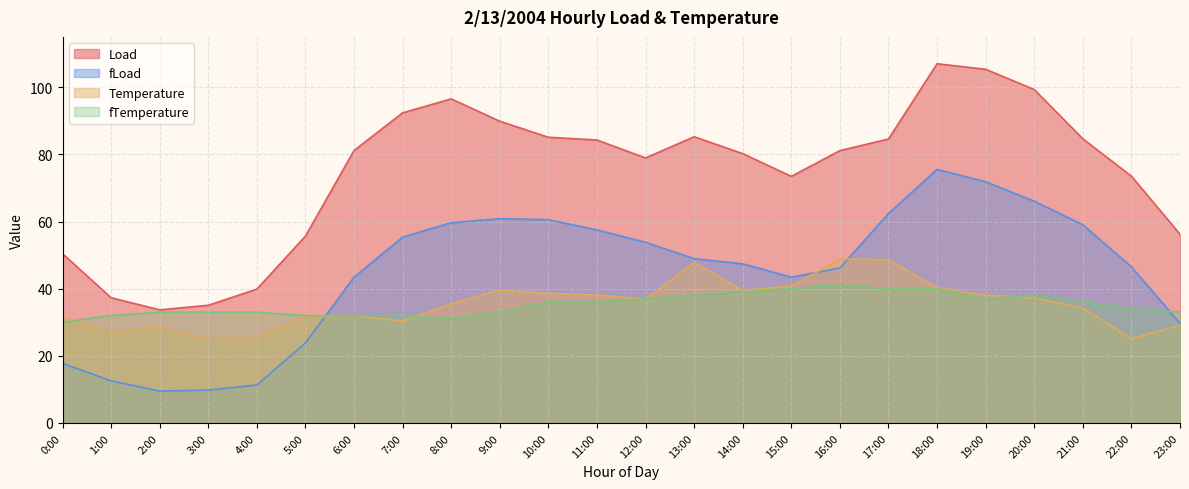

Which series has the largest total across all categories?

Load